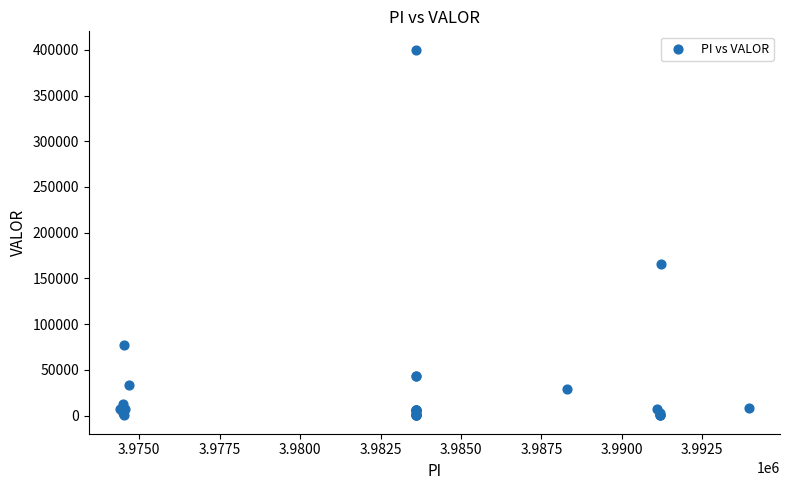

What Y value in the scatter plot is closest to 200186?

166155.0